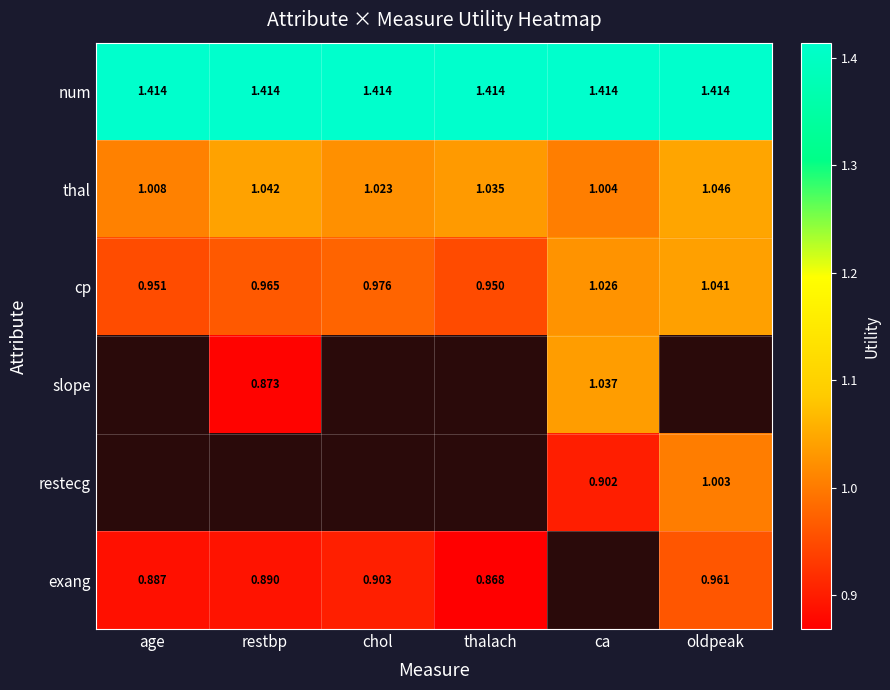

How many distinct data groups are displayed?

6